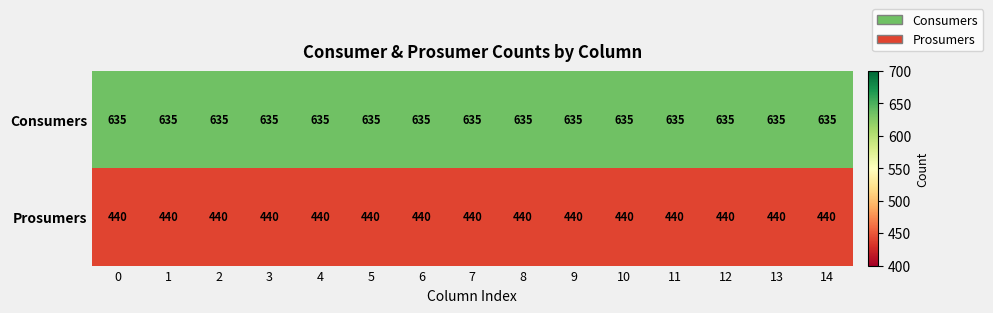

What is the total value across all series at 12?

1075